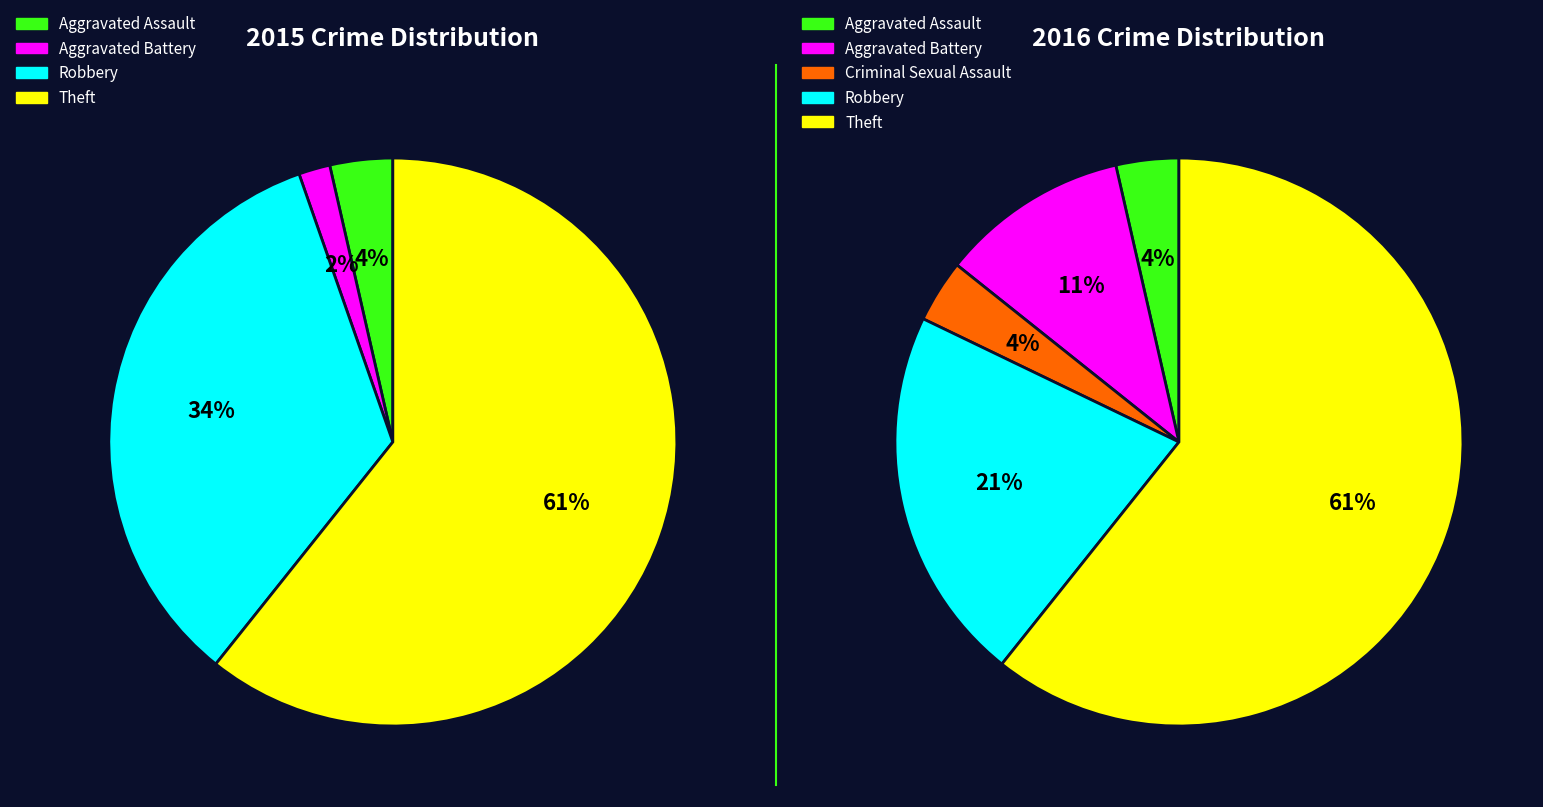

Combined, do Criminal Sexual Assault and Aggravated Assault account for over 50%?

No